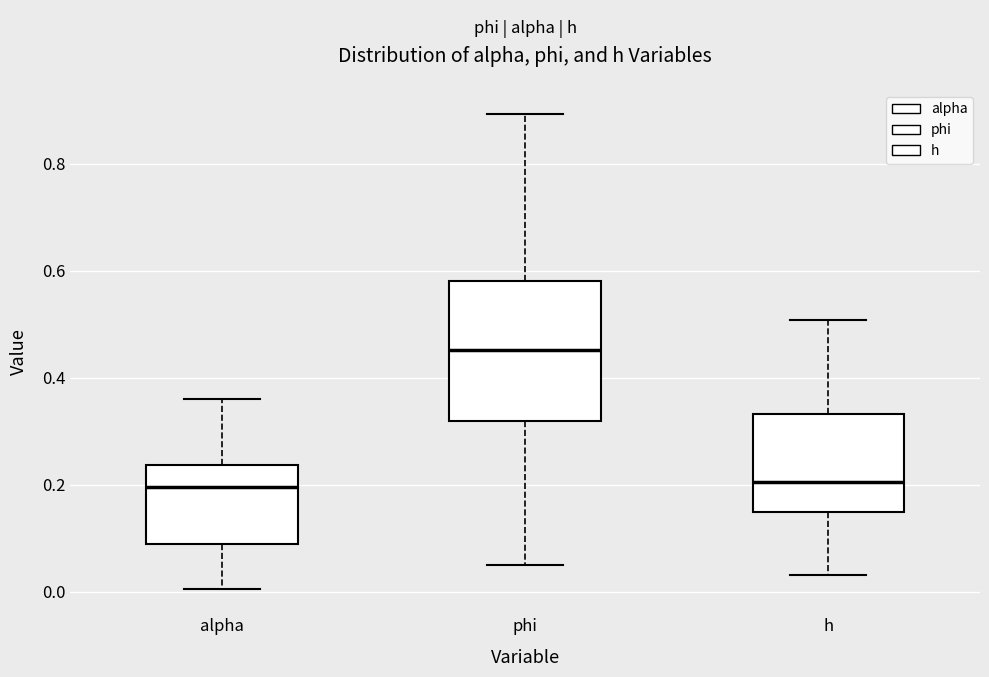

Comparing the boxes themselves (not the whiskers), which one is the tallest?

phi